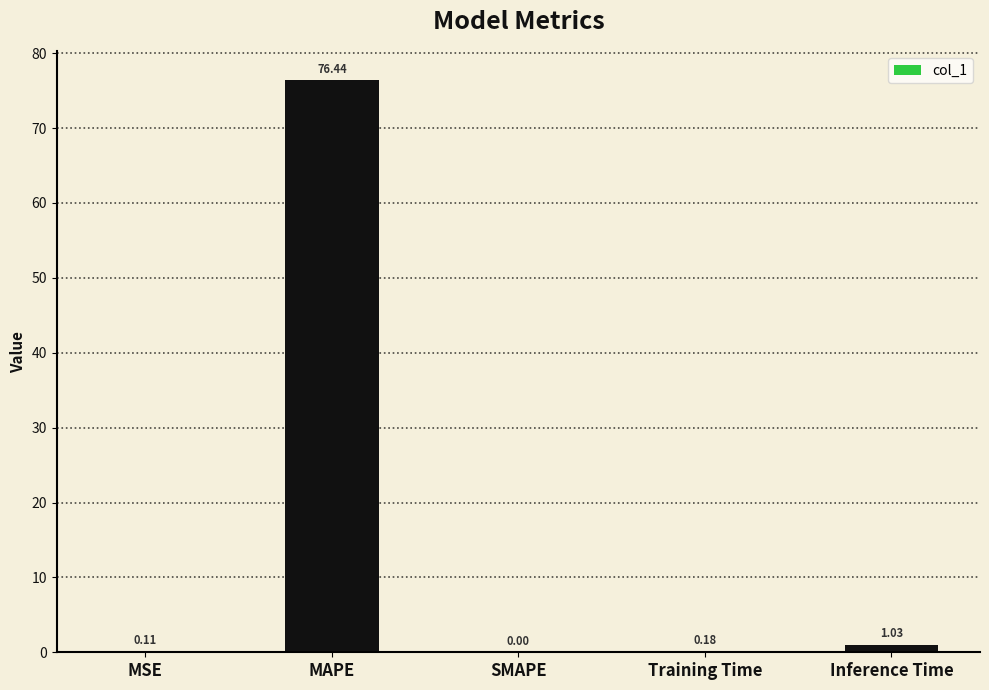

What is the sum of all values?

77.8